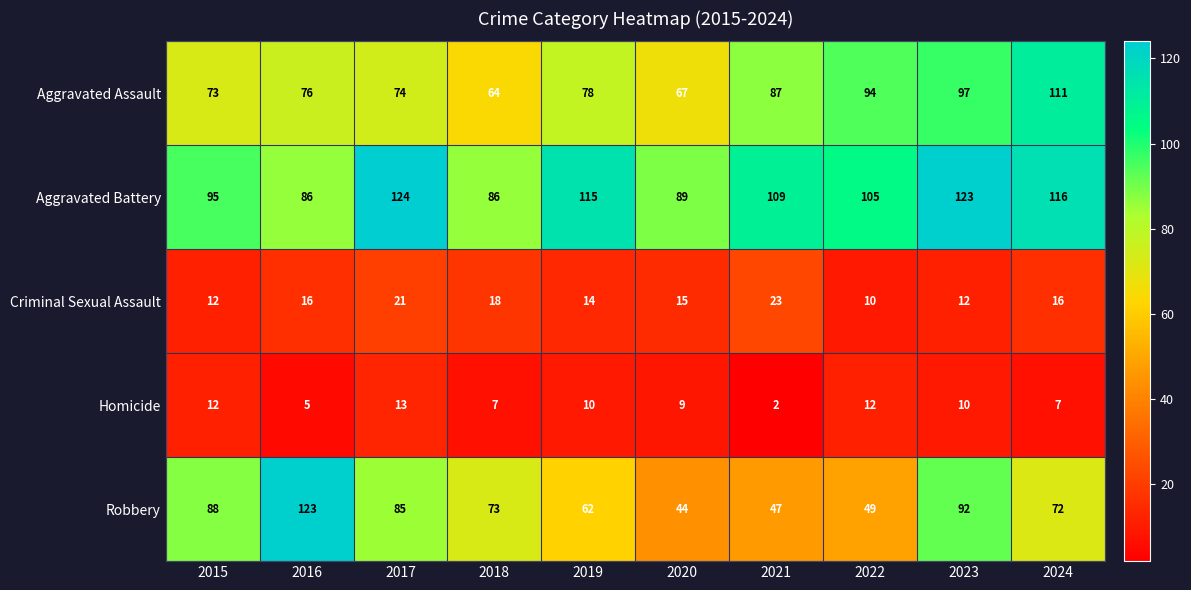

Rank the series at 2023 from highest to lowest value.

Aggravated Battery, Aggravated Assault, Robbery, Criminal Sexual Assault, Homicide